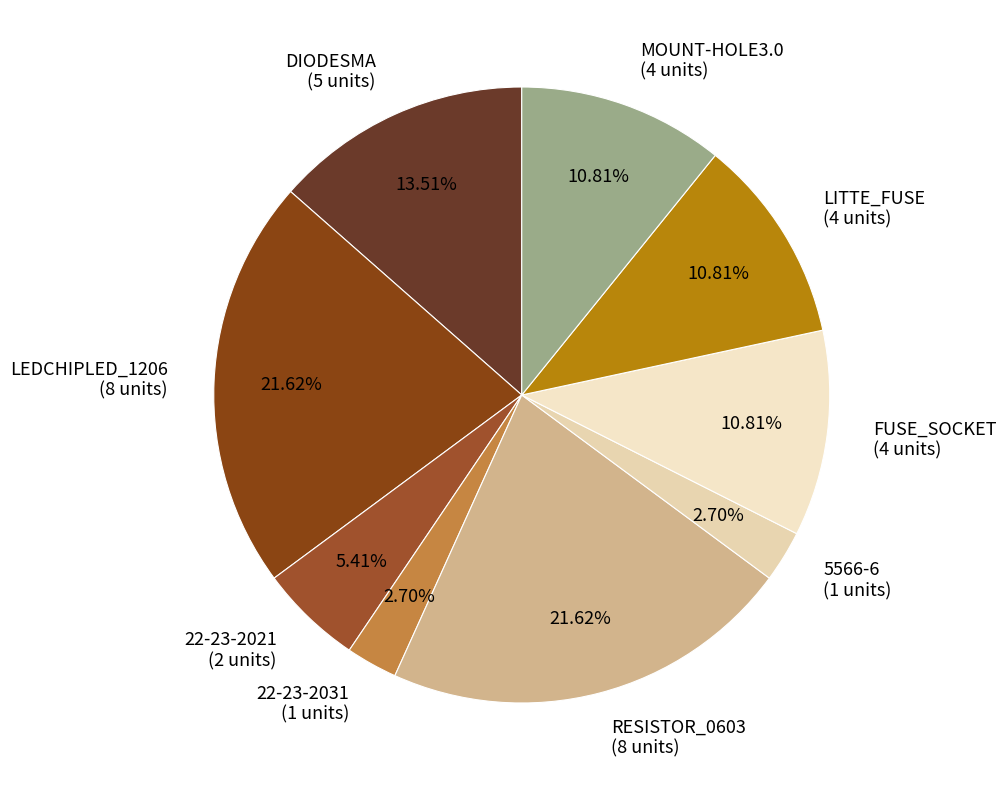

Combined, do 22-23-2021 (2 units) and DIODESMA (5 units) account for over 50%?

No